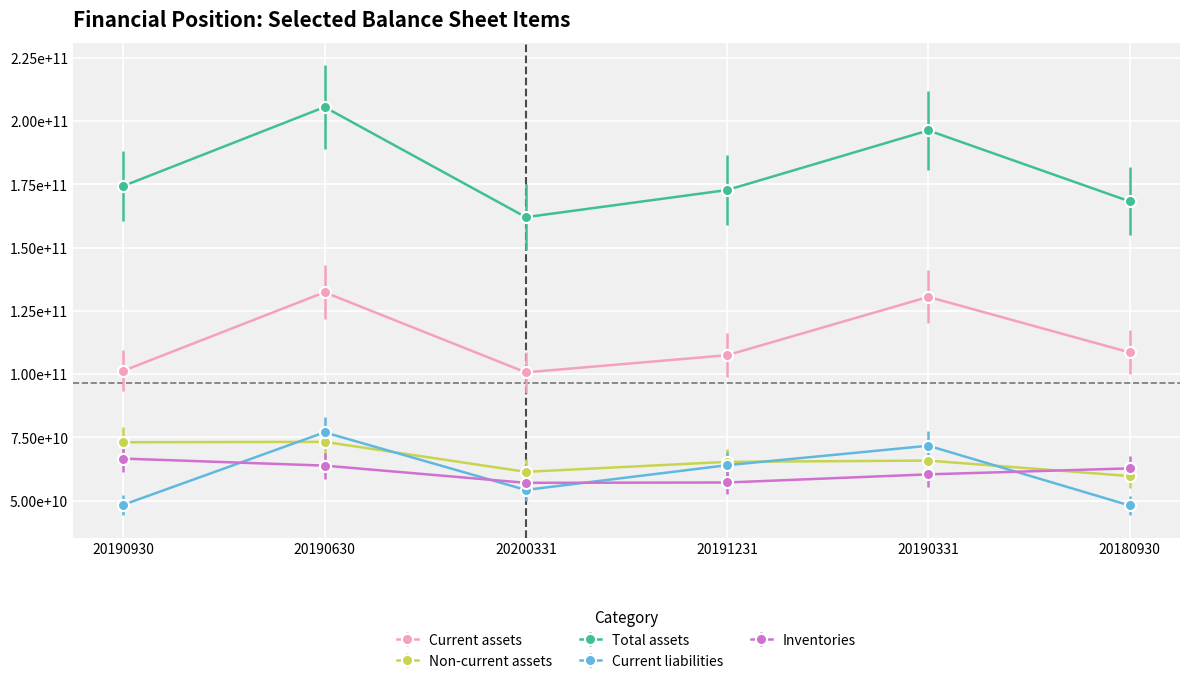

Which series has the widest spread of values?

Total assets